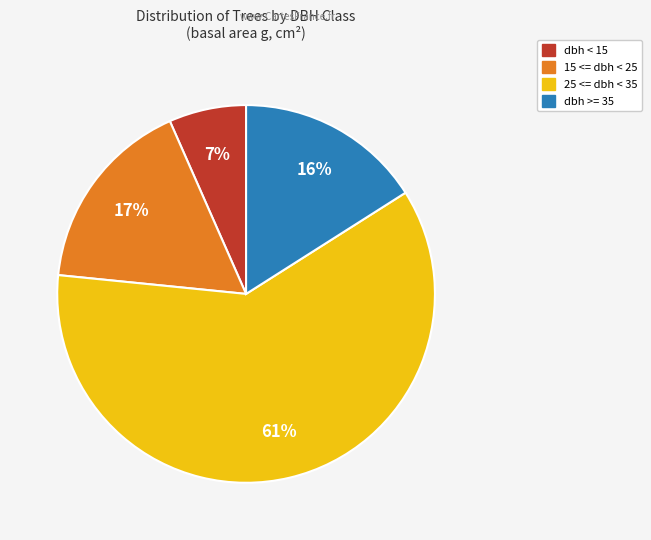

Is there any slice that represents more than half of the pie?

Yes